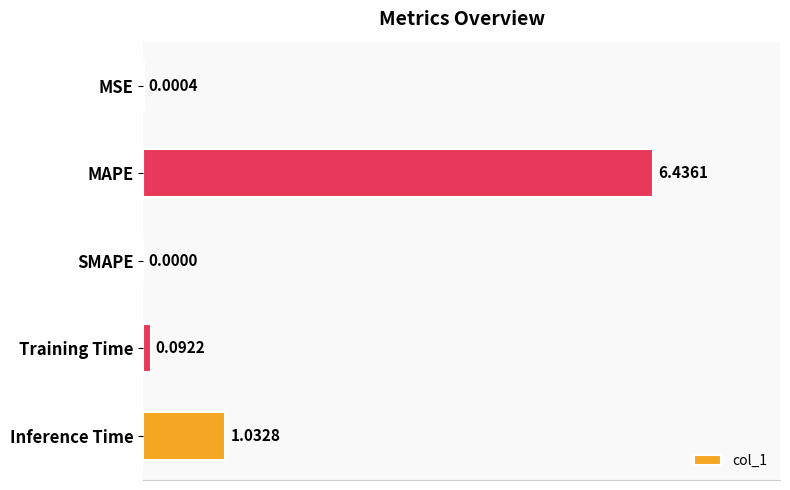

What is the sum of all values?

7.6